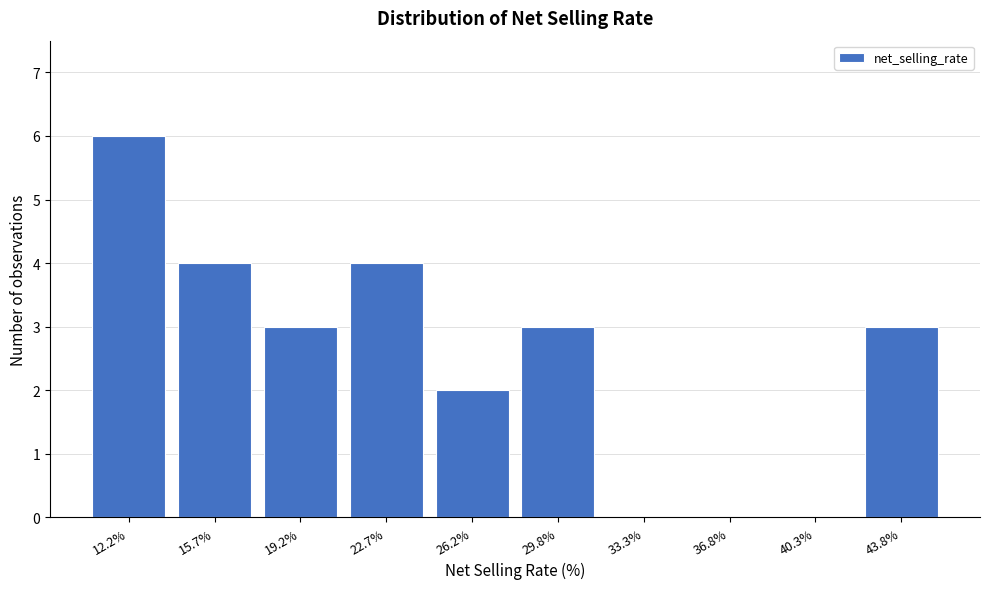

Reading left to right, extract all data points from this chart.

12.2%=6	15.7%=4	19.2%=3	22.7%=4	26.2%=2	29.8%=3	33.3%=0	36.8%=0	40.3%=0	43.8%=3